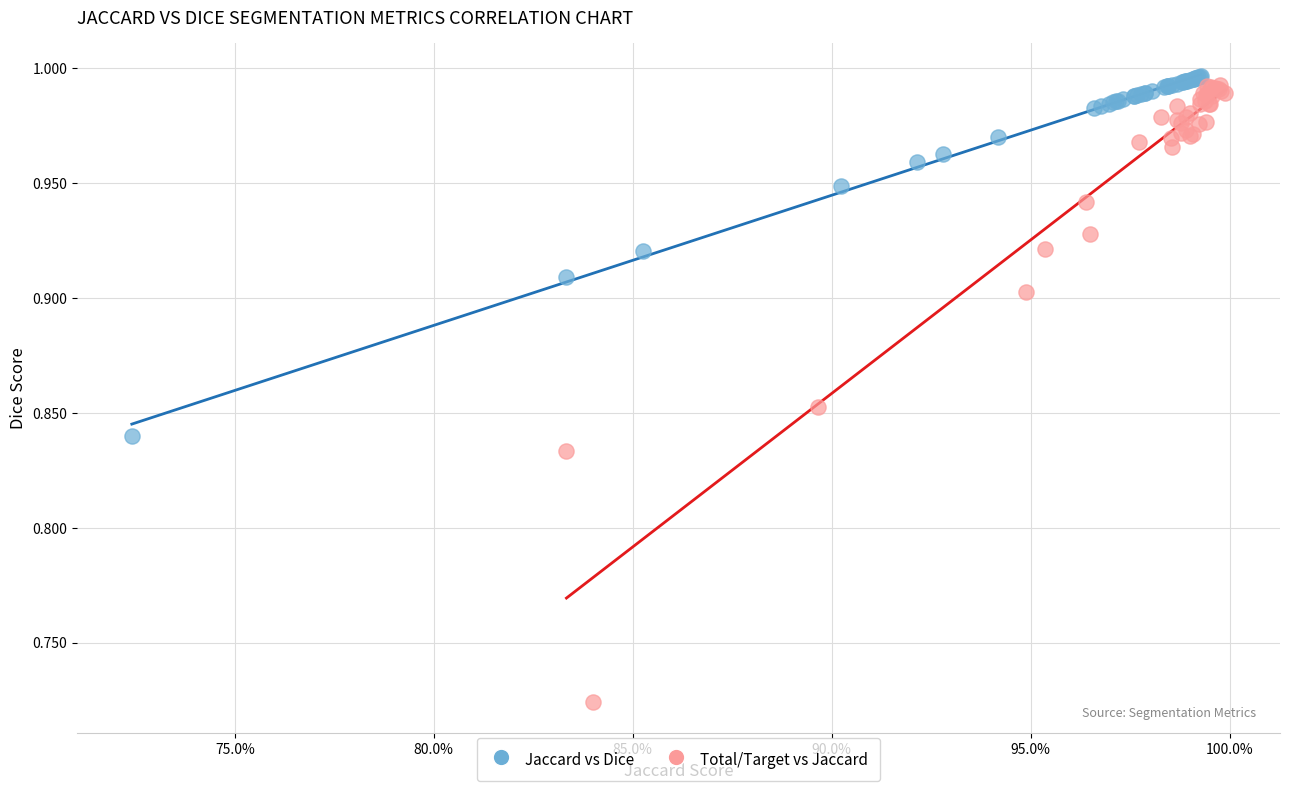

Which series contains the lowest Y value?

Total/Target vs Jaccard